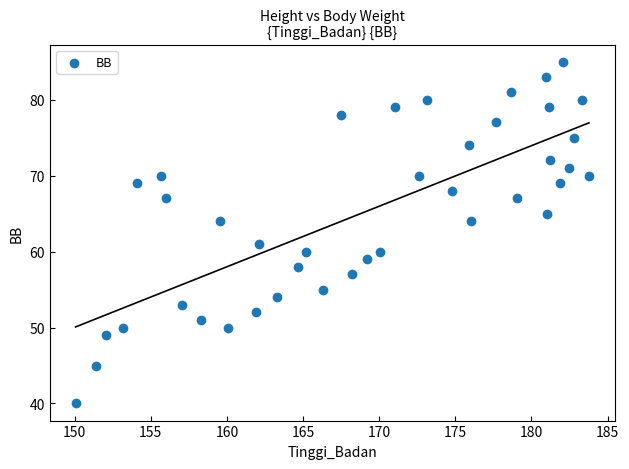

What Y value in the scatter plot is closest to 62?

61